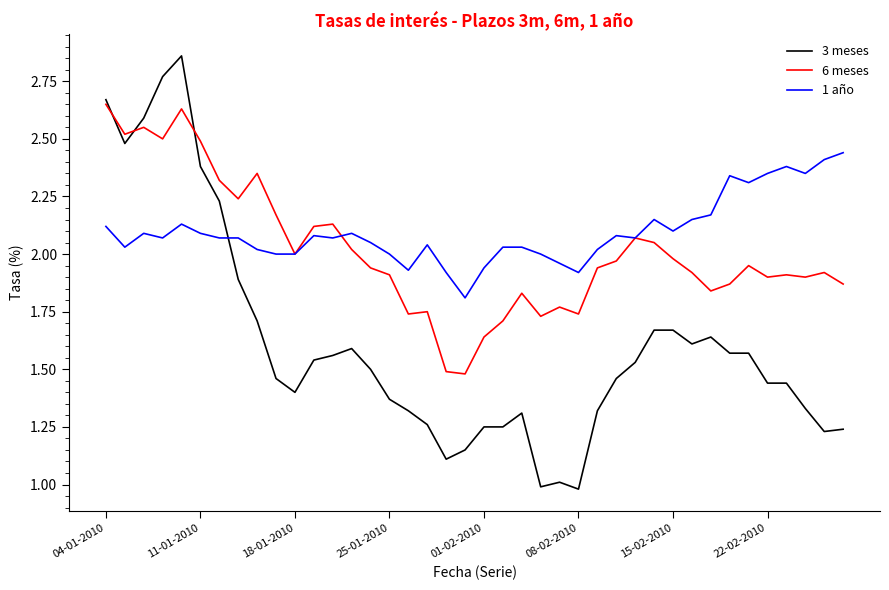

True or false: 1 año and 3 meses cross at least once.

True